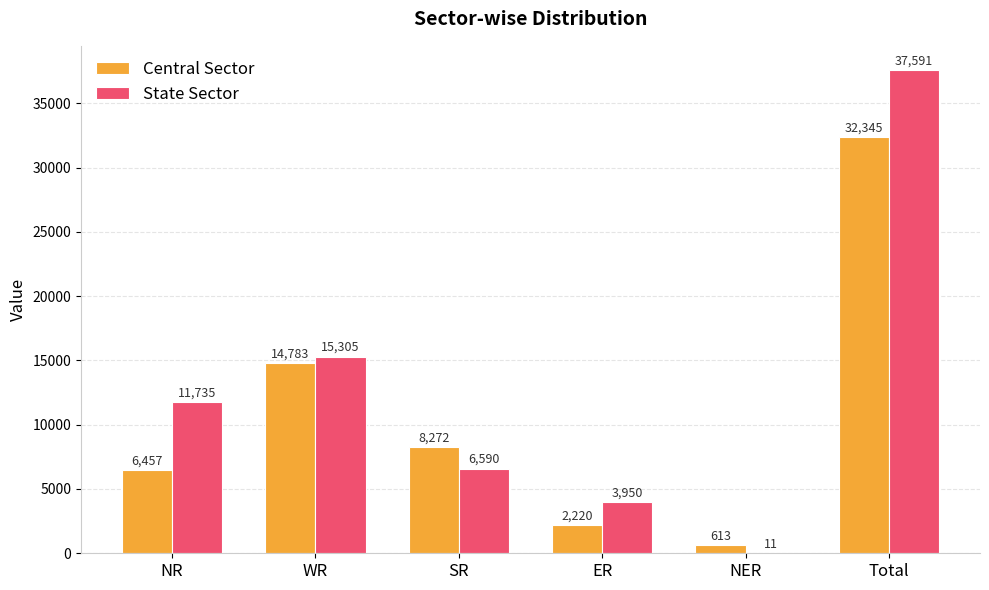

True or false: Central Sector has a value of 613 at NER.

True